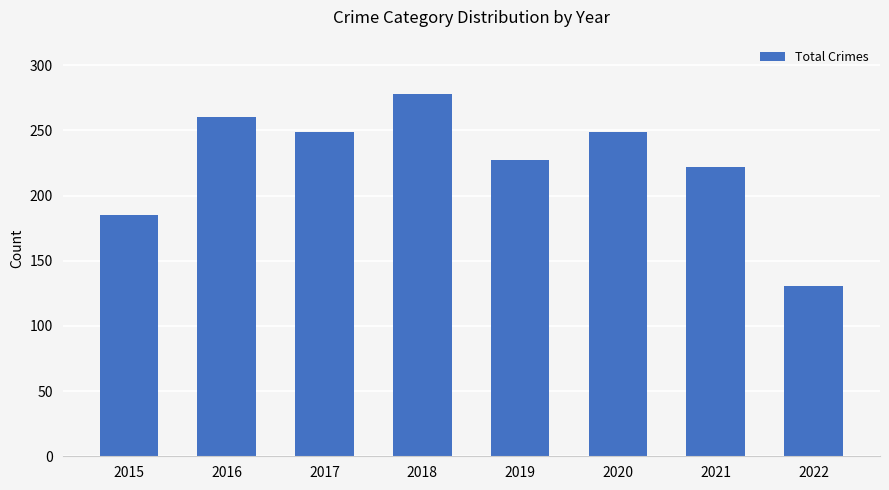

What is the difference between the second highest and second lowest values?

75